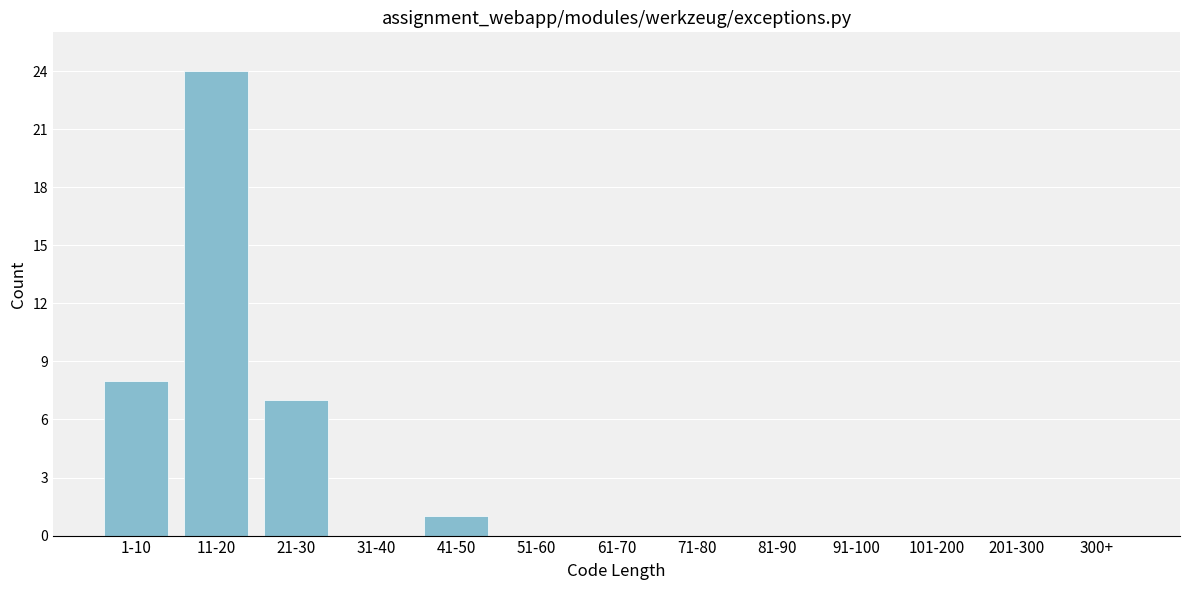

Reading right to left, extract all data points from this chart.

300+=0	201-300=0	101-200=0	91-100=0	81-90=0	71-80=0	61-70=0	51-60=0	41-50=1	31-40=0	21-30=7	11-20=24	1-10=8